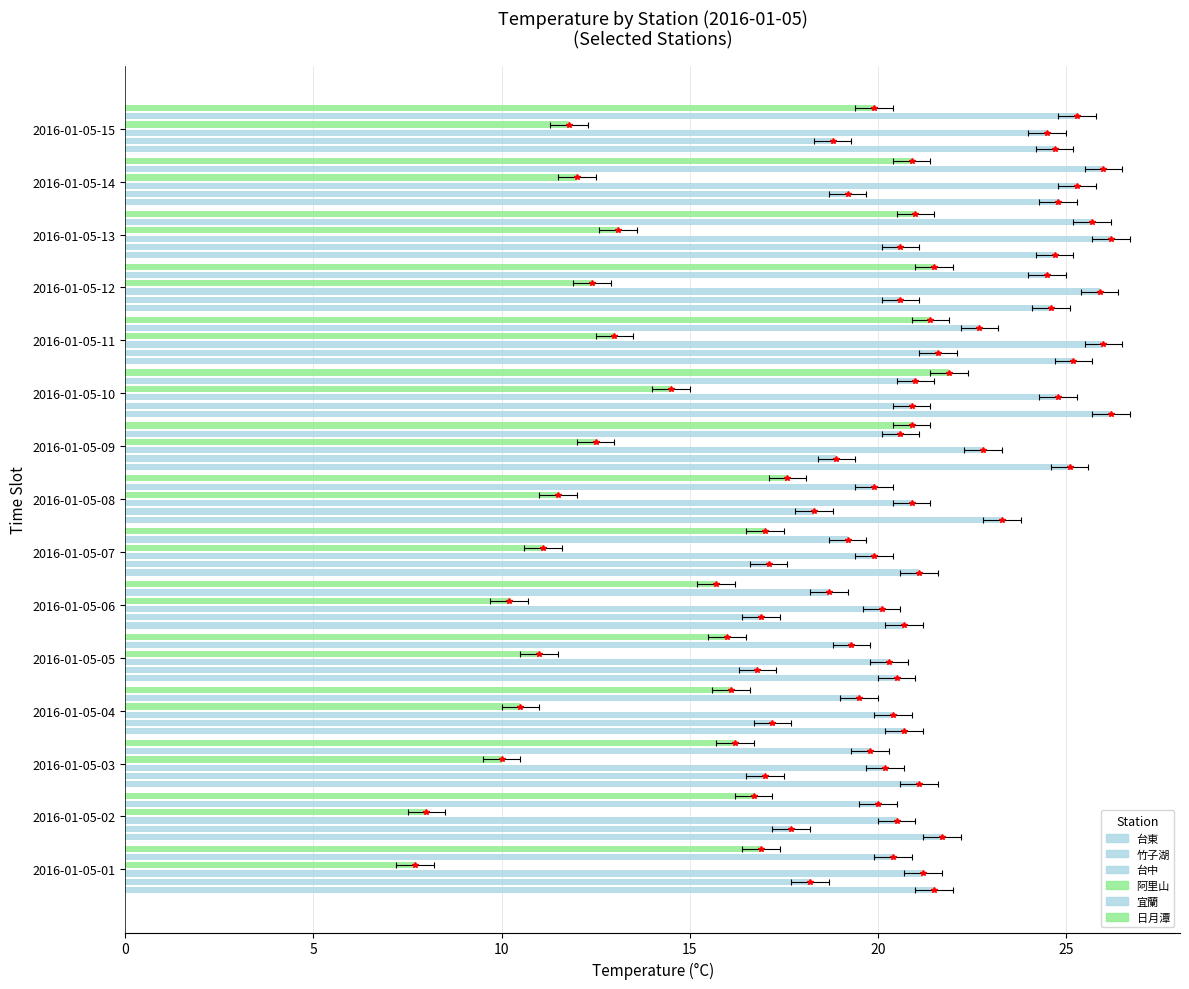

What is the difference between the second highest and minimum values in the 阿里山 series?

5.4